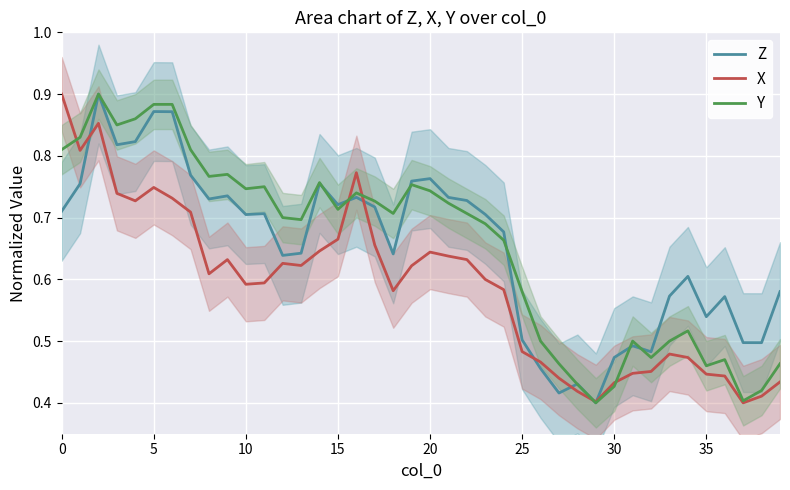

What is the value of the Y point at the 22nd from the left?

0.7